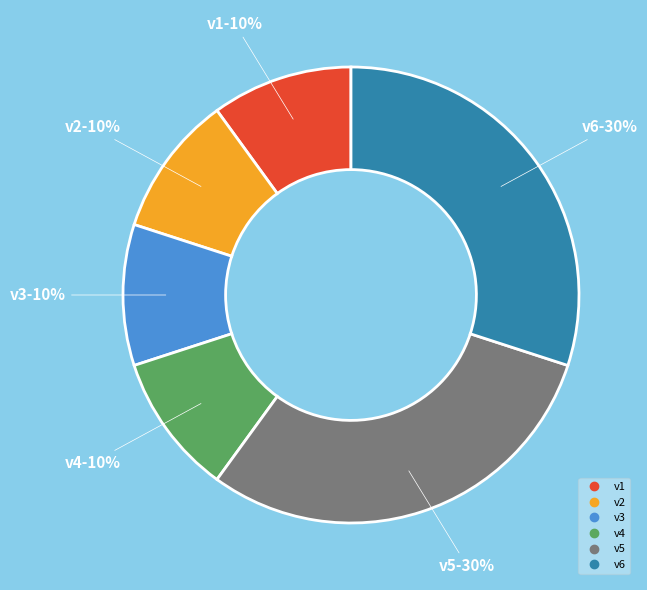

To the nearest percent, what is the difference between the v1 and v6 slice percentages?

20%